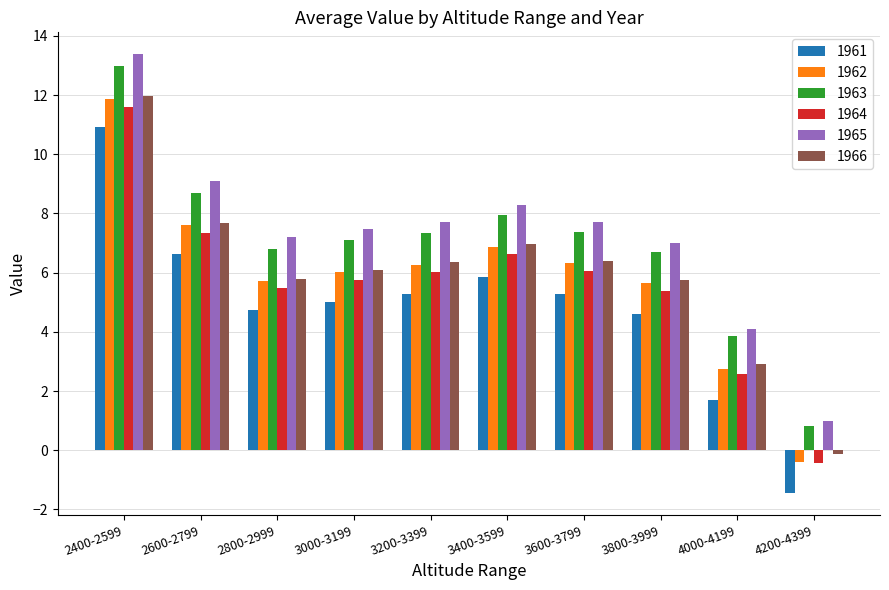

How many values in the 1963 series exceed 7?

6